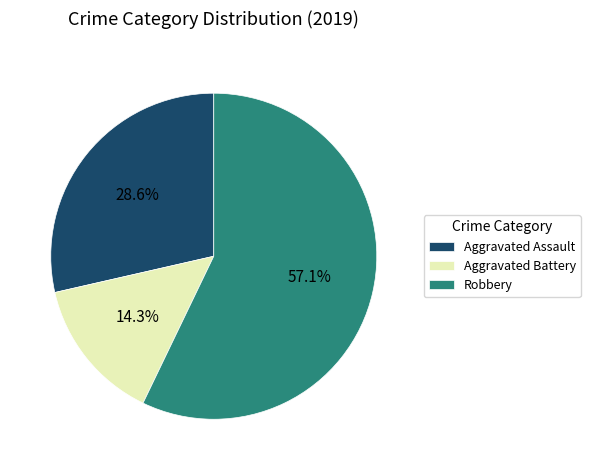

Combined, do Aggravated Battery and Aggravated Assault account for over 50%?

No